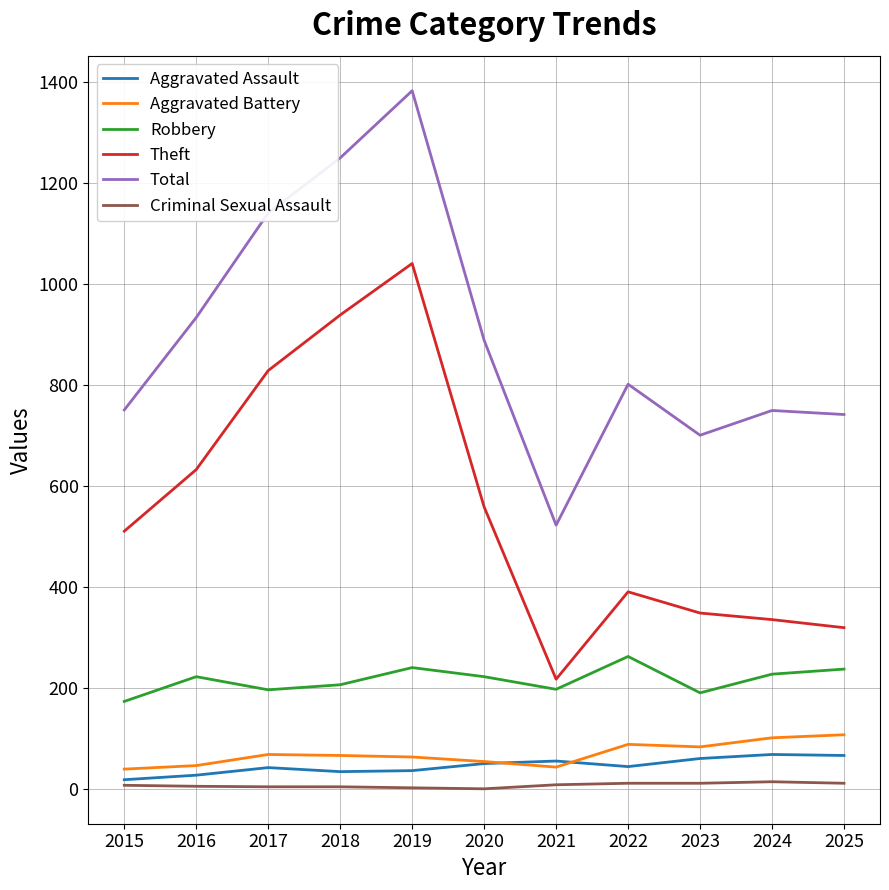

Which series has the largest range (max minus min)?

Total